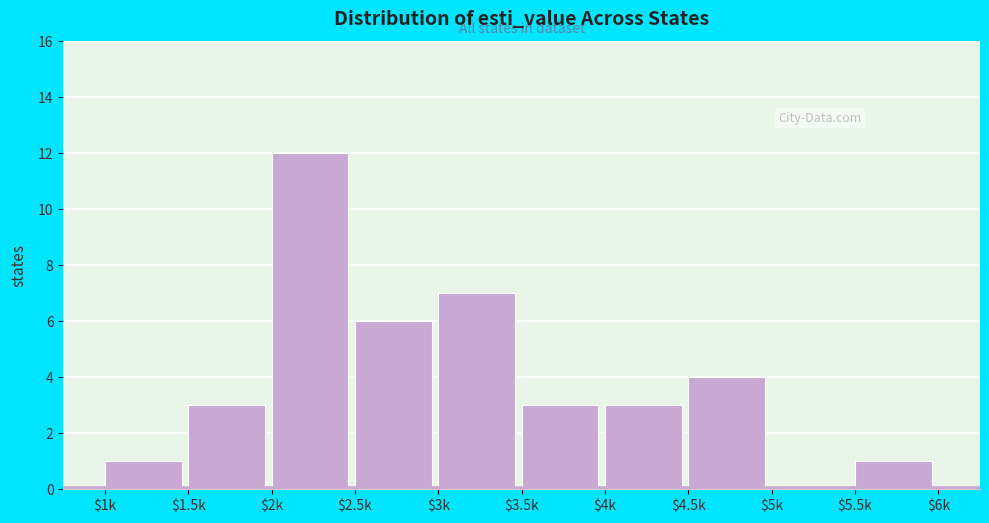

What is the sum of all values?

40